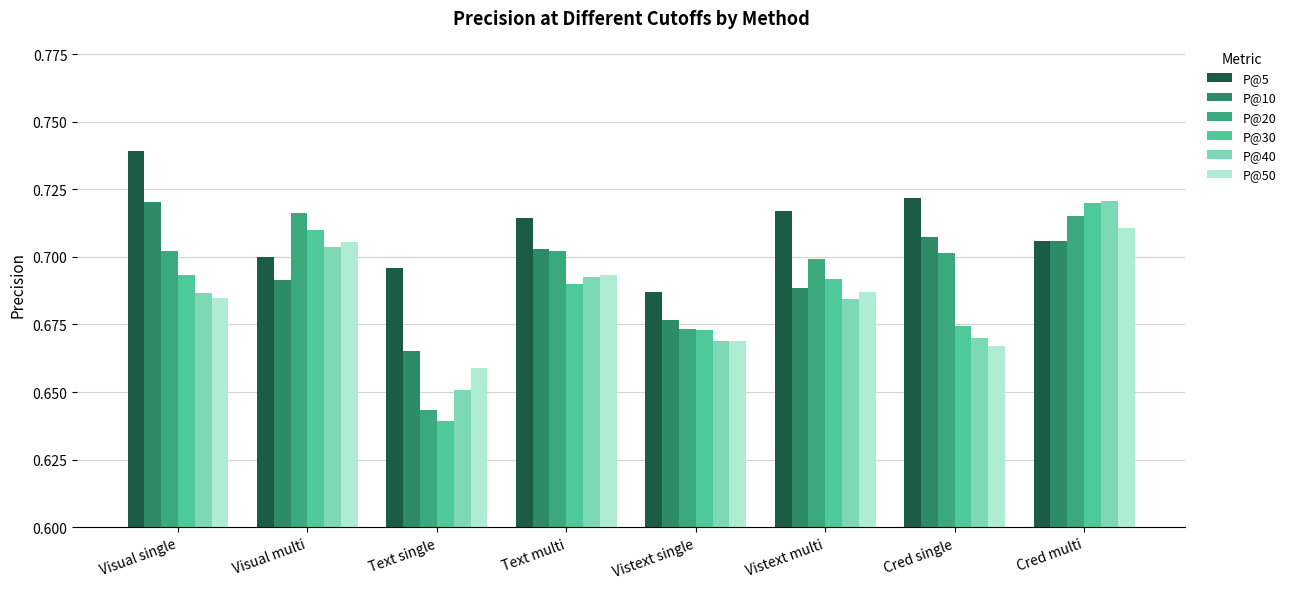

The value of P@30 at Vistext single is 0.7. True or false?

True